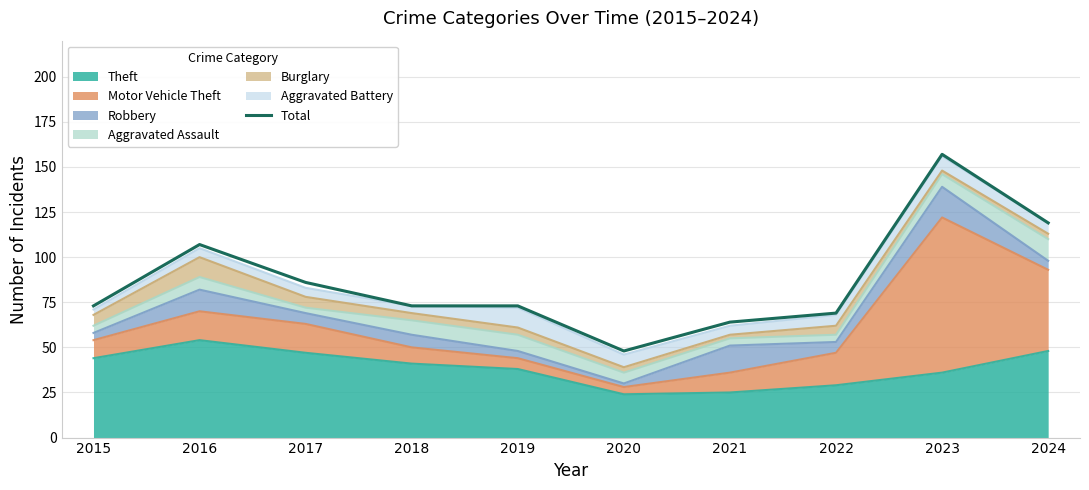

What is the difference between the values at 2022 and 2017?

17